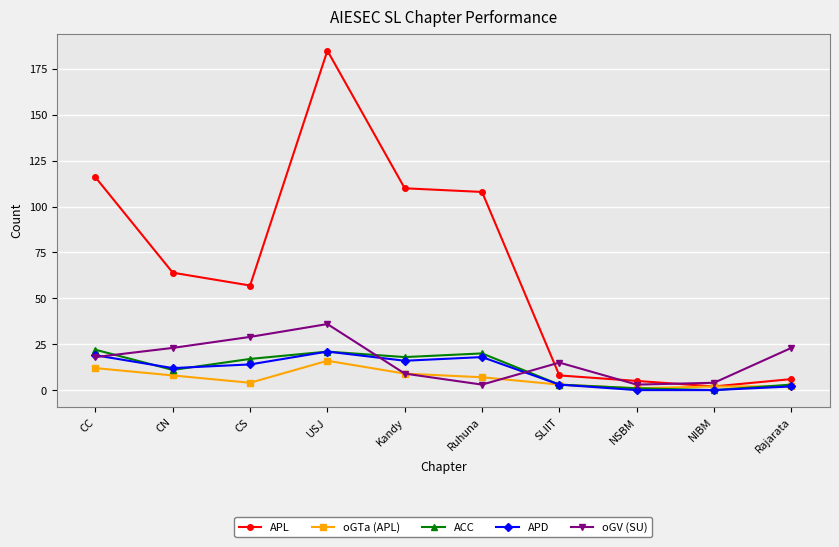

What is the total value across all series at NIBM?

8